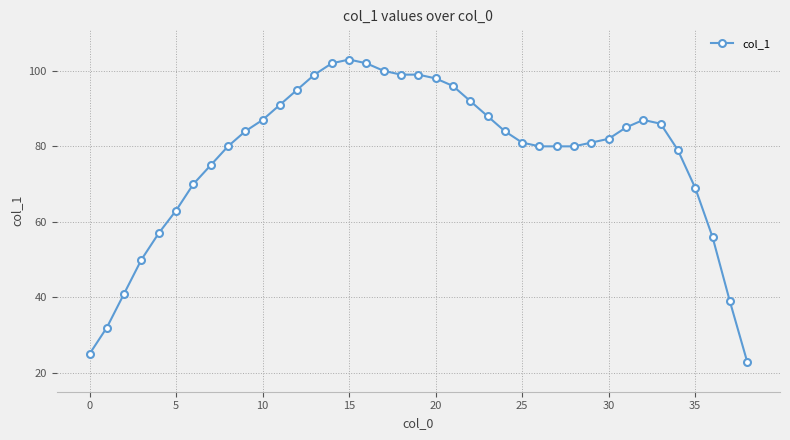

True or false: the data has more than 1 interior local peaks.

True